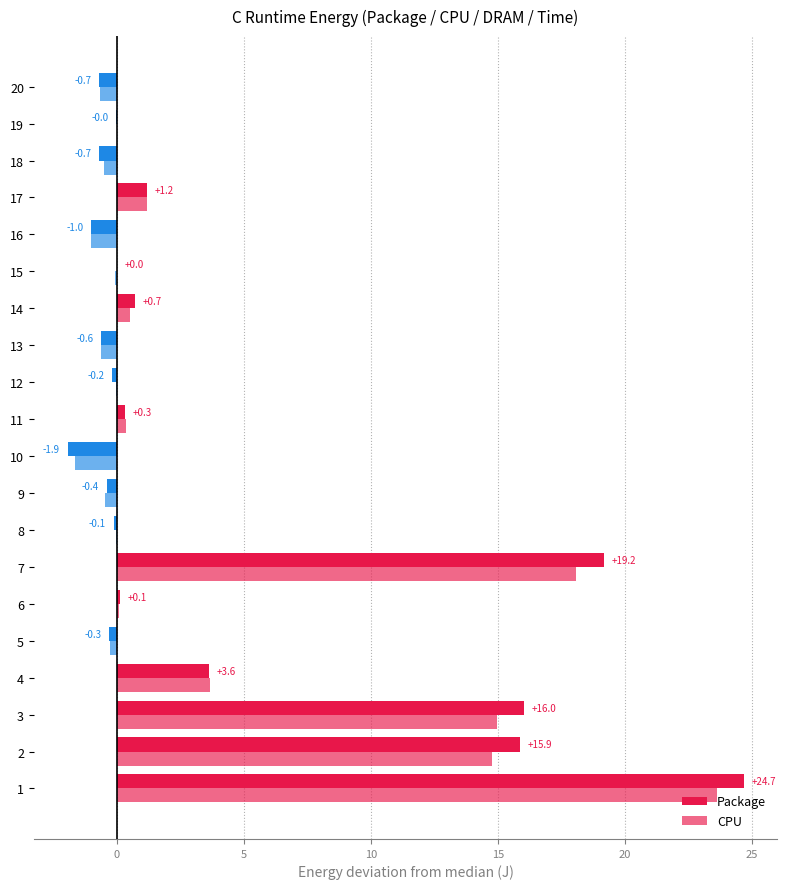

How many distinct data groups are displayed?

2